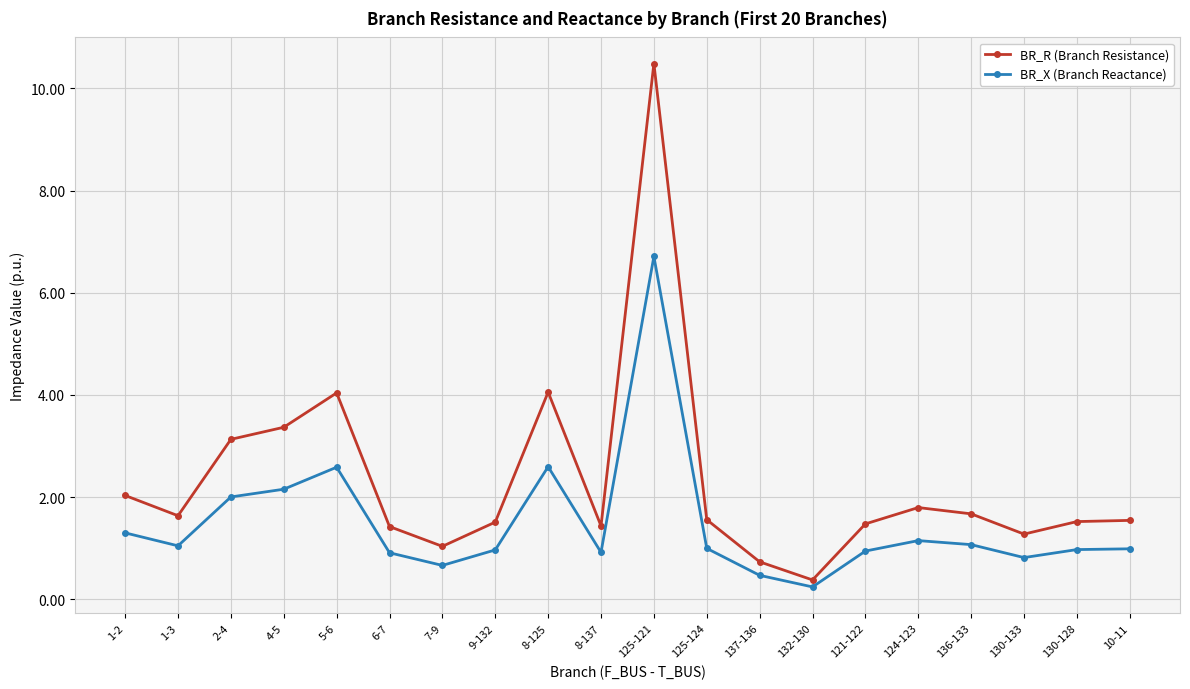

True or false: BR_X (Branch Reactance) and BR_R (Branch Resistance) intersect in this chart.

False